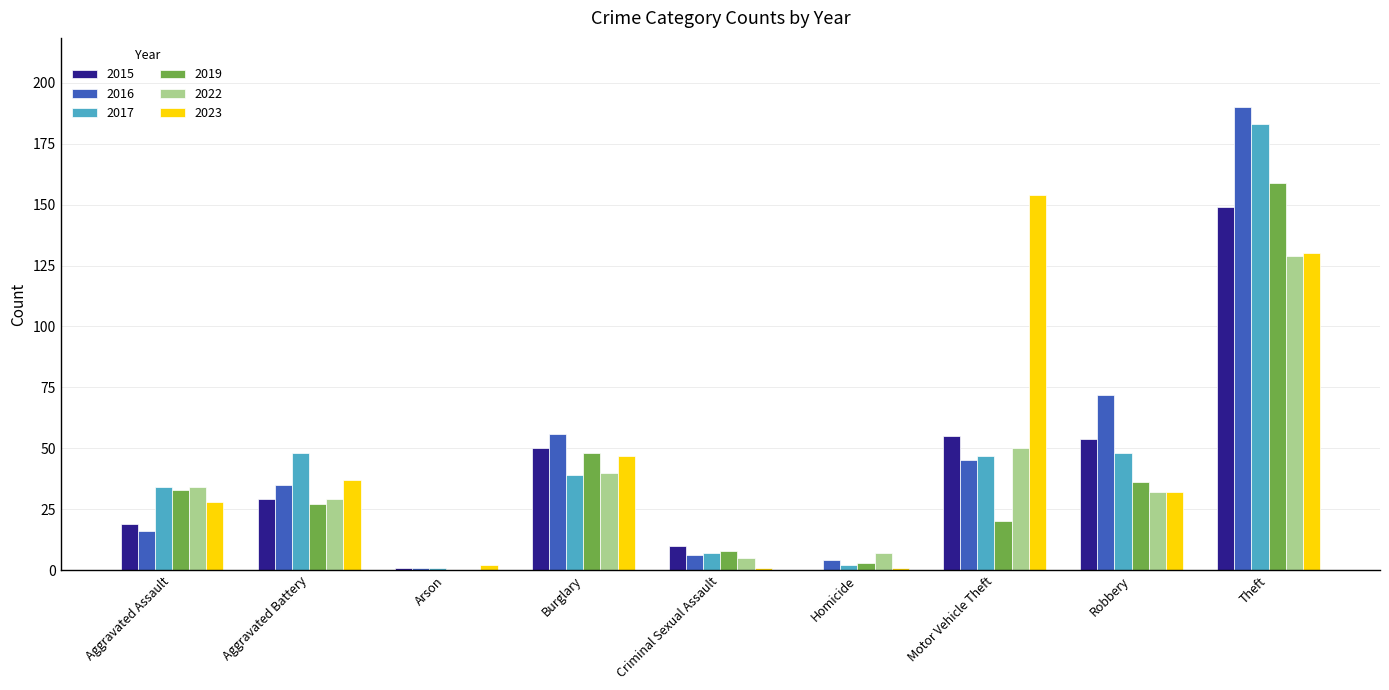

The 2023 series shows 74 at Burglary. True or false?

False